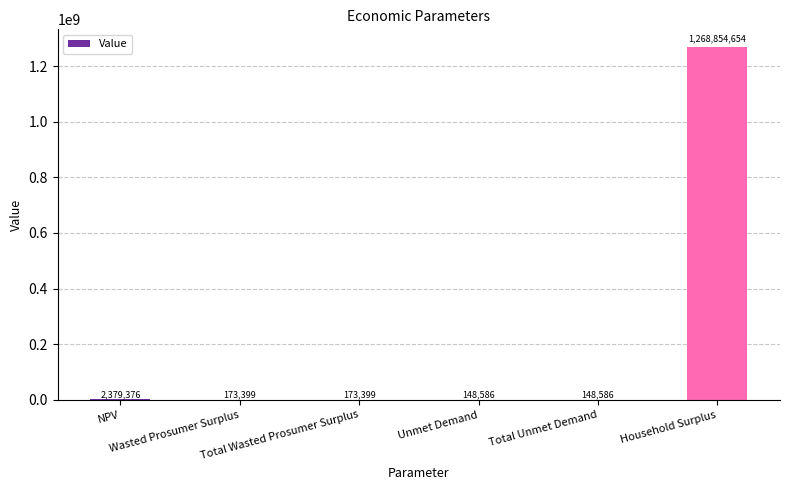

How many data points are above 173398?

4